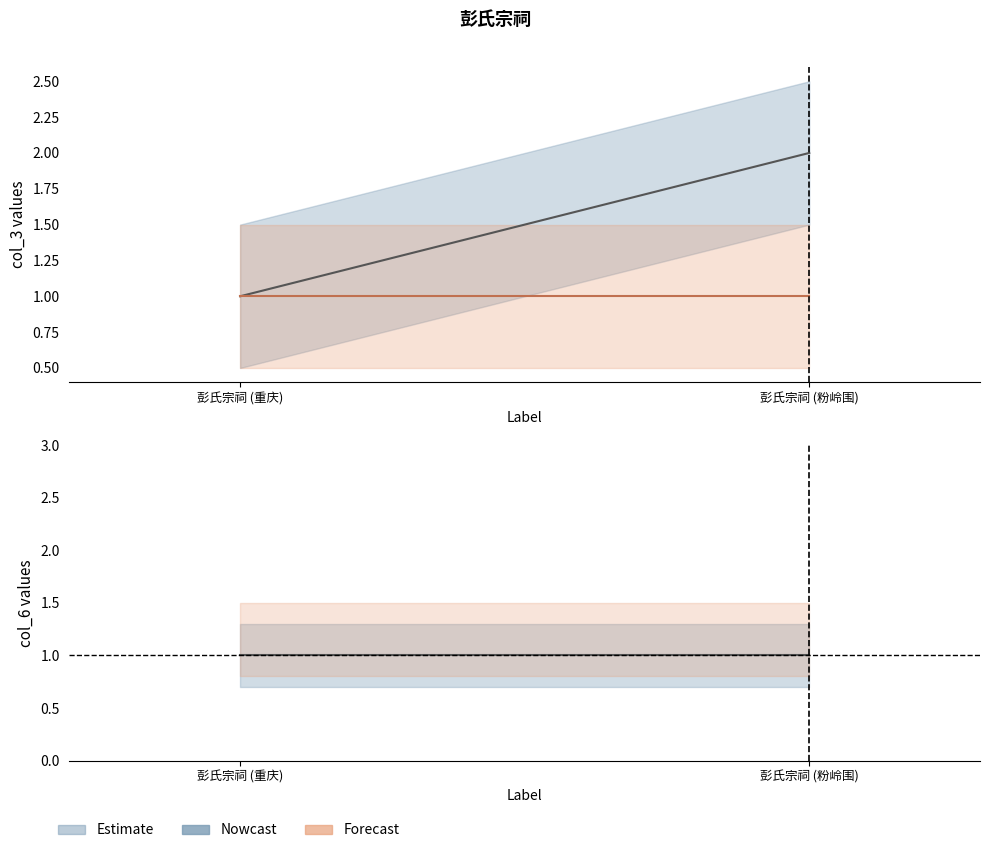

Reading left to right, extract all data points from this chart.

col_3: 彭氏宗祠 (重庆)=1	彭氏宗祠 (粉岭围)=2
col_6: 彭氏宗祠 (重庆)=1	彭氏宗祠 (粉岭围)=1